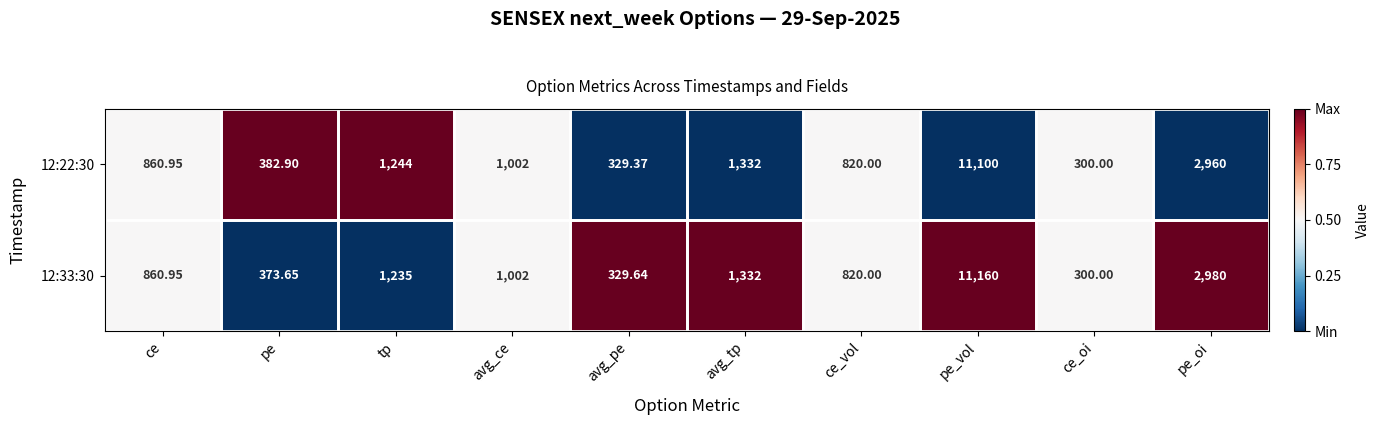

At which category does the chart reach its peak across all series?

pe_vol